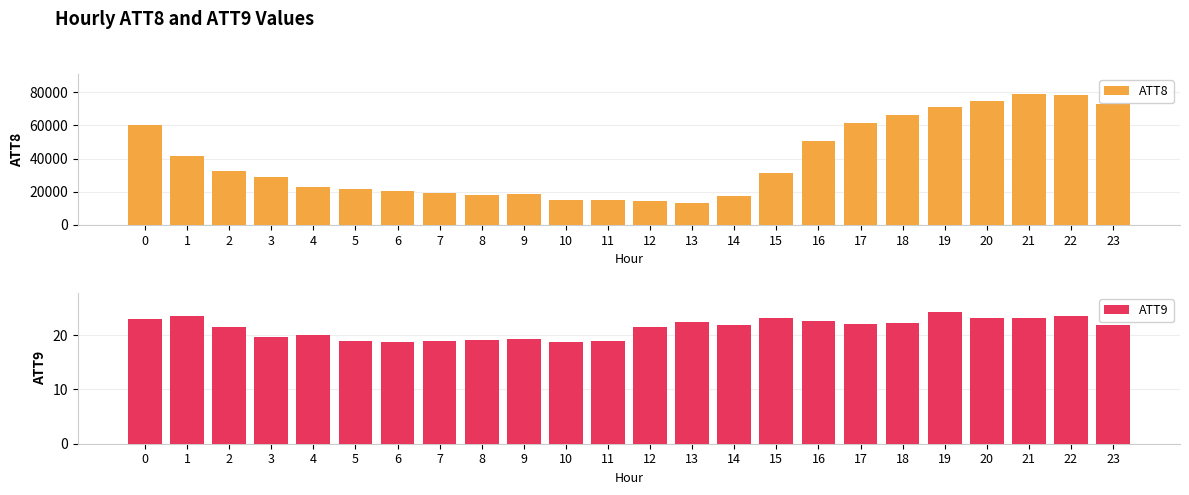

How many categories are shown in the chart?

24